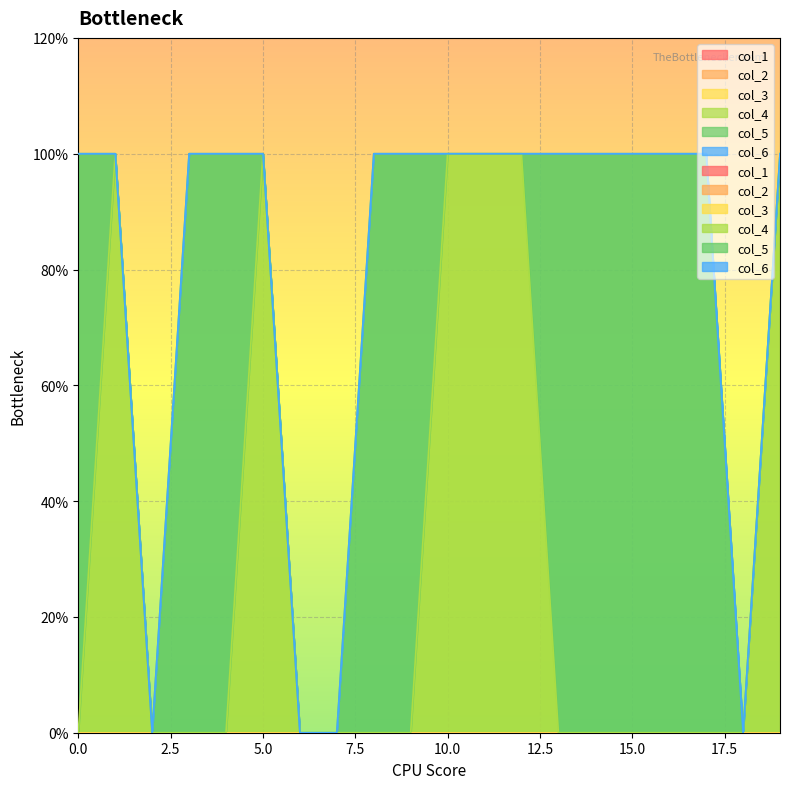

True or false: col_6 and col_4 intersect in this chart.

False